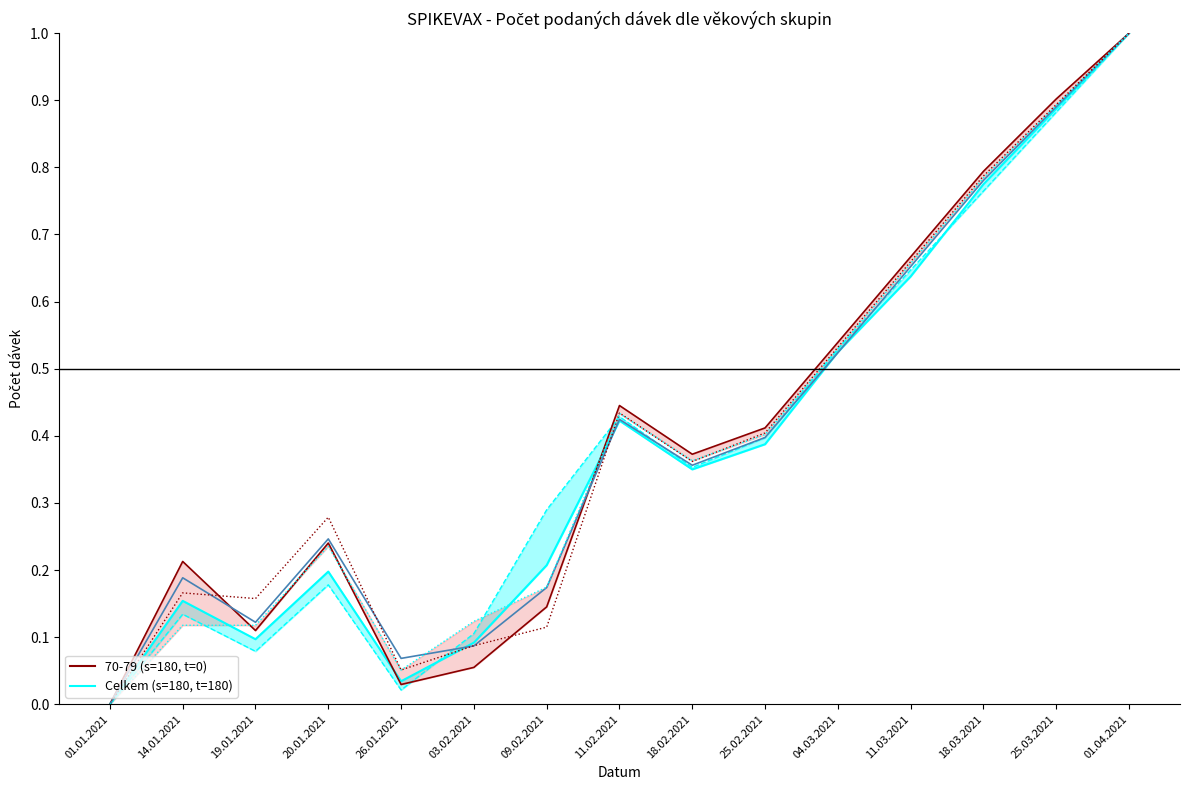

How many values are above zero?

14